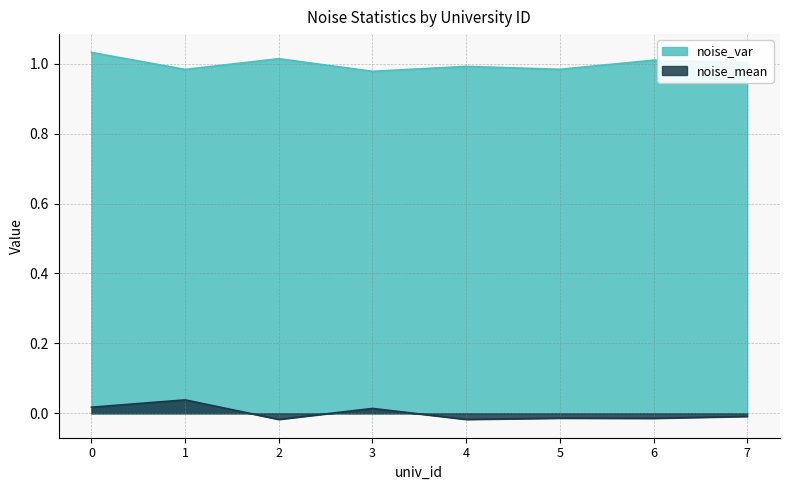

Is the value of noise_var at 1 greater than the value of noise_mean at 4?

Yes